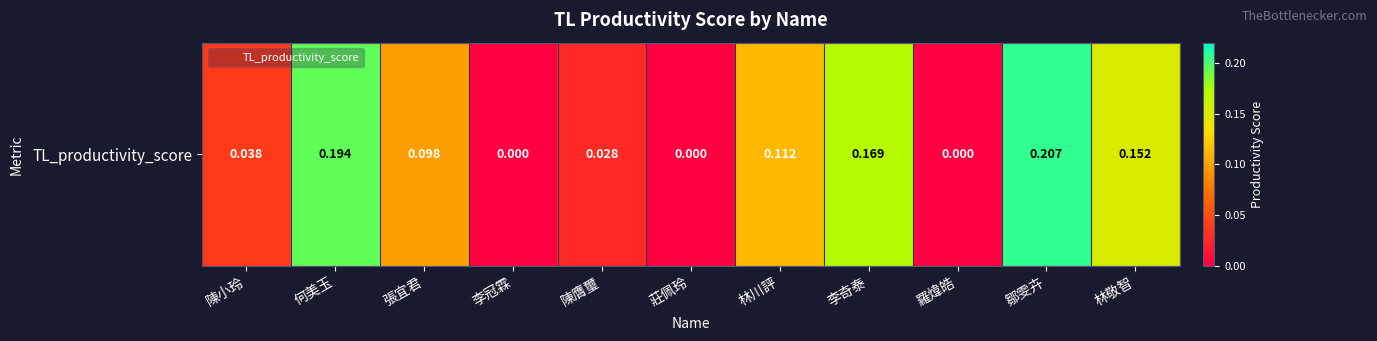

List the labels in order of value, smallest first.

李冠霖, 莊佩玲, 羅煒皓, 陳膺璽, 陳小玲, 張宜君, 林川評, 林敬智, 李奇泰, 何美玉, 鄒雯卉